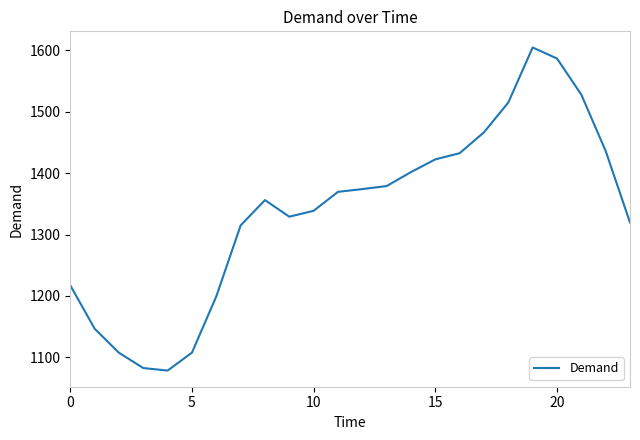

What is the smallest value displayed?

1078.6